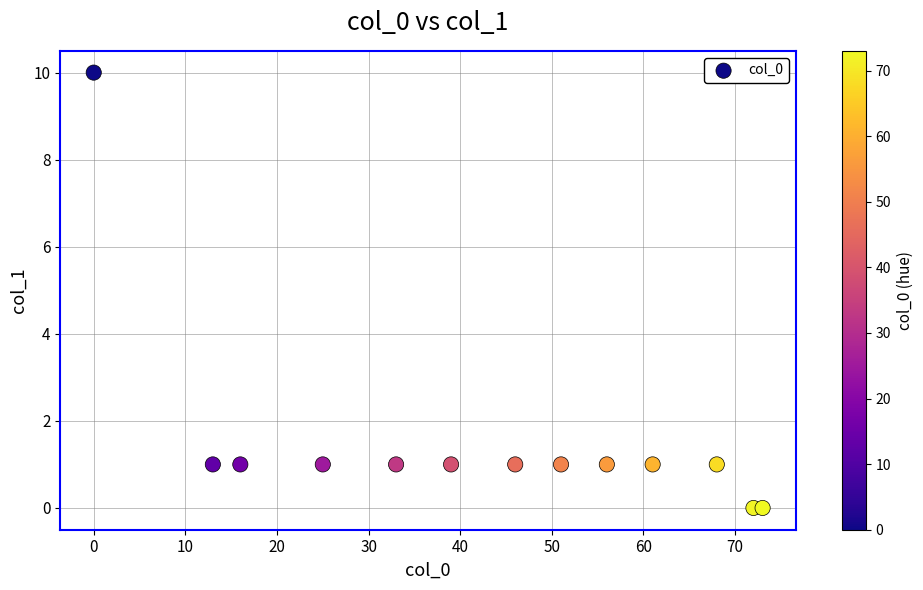

What is the range of Y values (max minus min)?

10